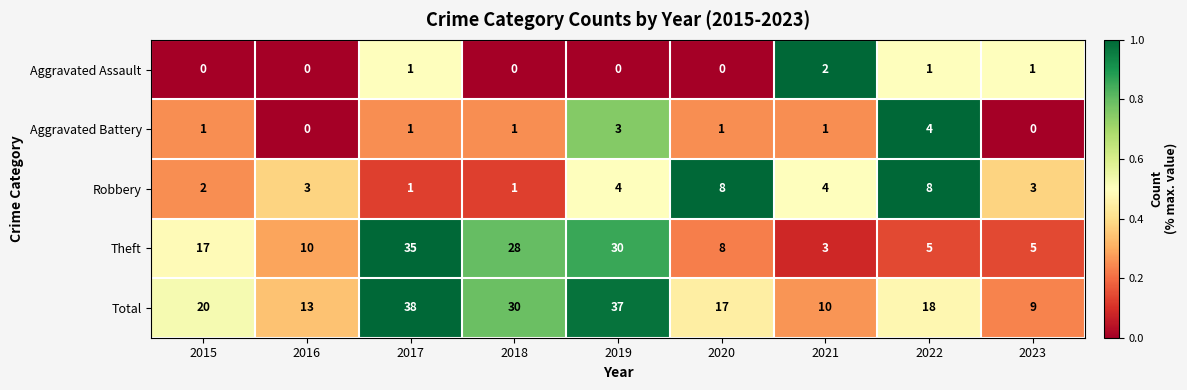

What value does the Total series have at 2018?

30